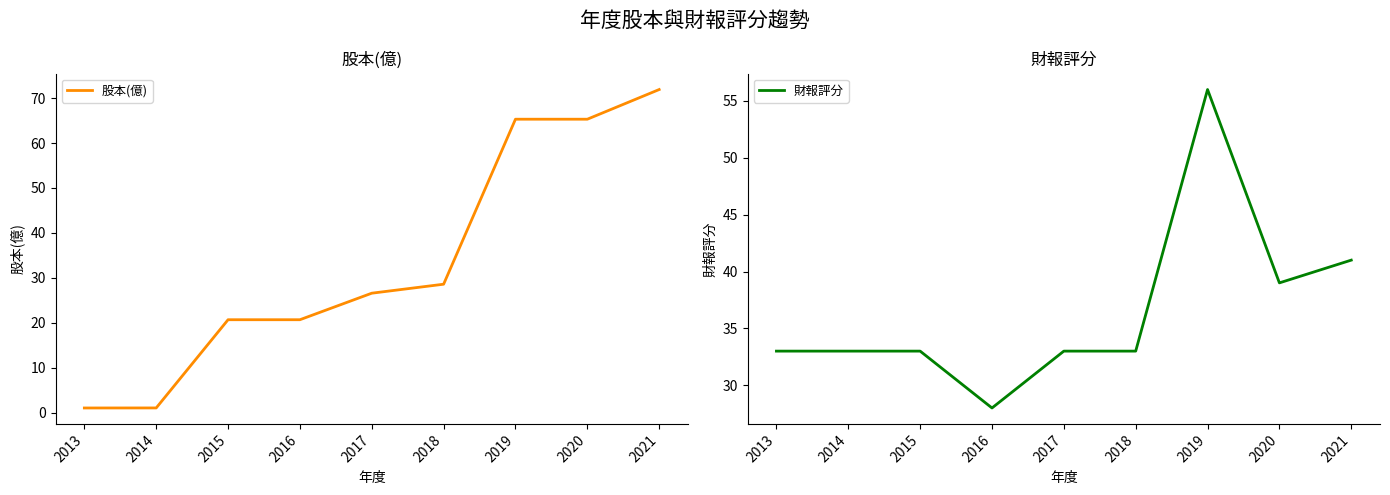

At which category is the sum across all series the highest?

2019